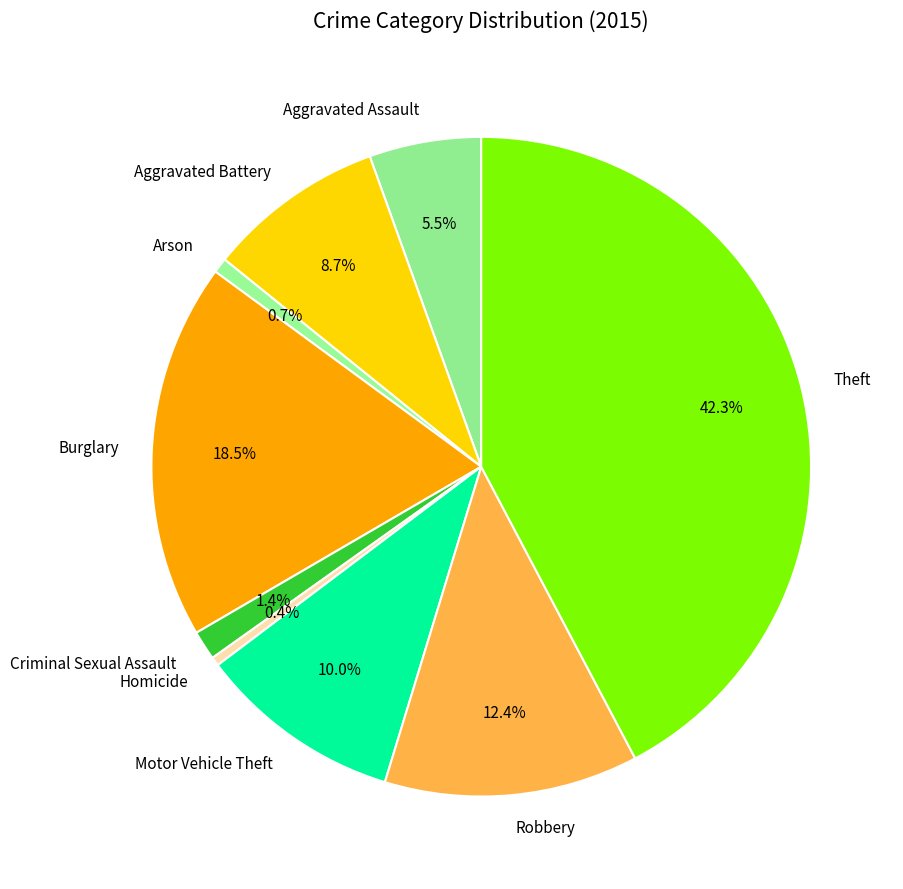

Approximately how many times larger is the value at Burglary compared to Homicide?

42.5